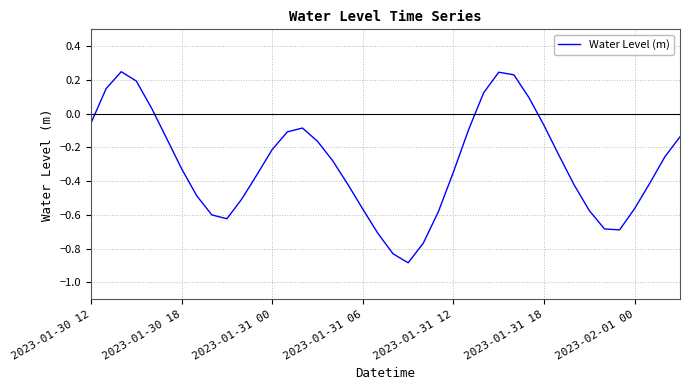

What is the smallest value displayed?

-0.9